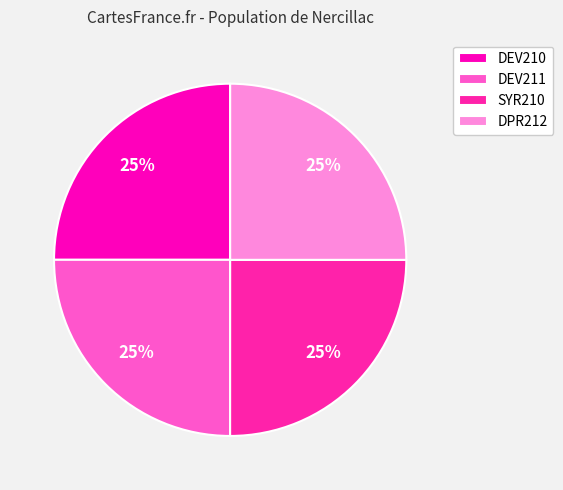

How many slices are in this pie chart?

4